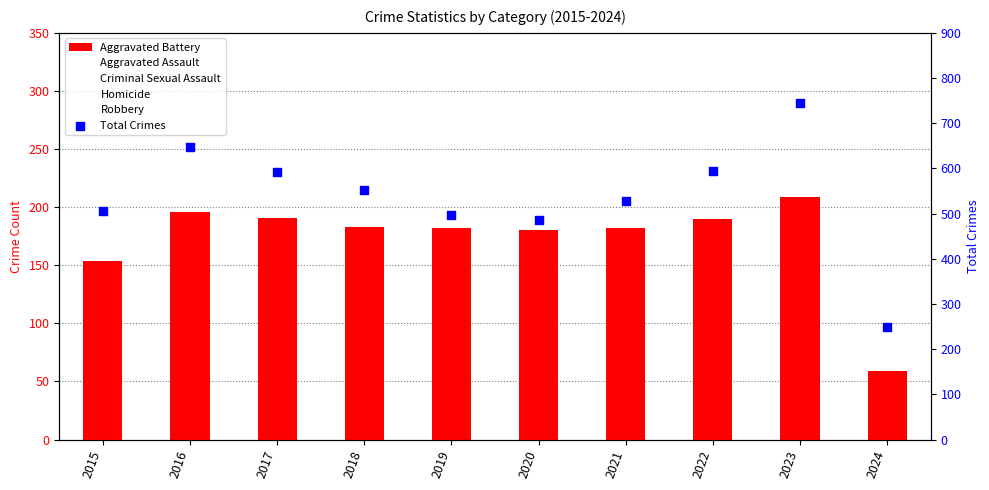

At how many categories does at least one series exceed 742?

1